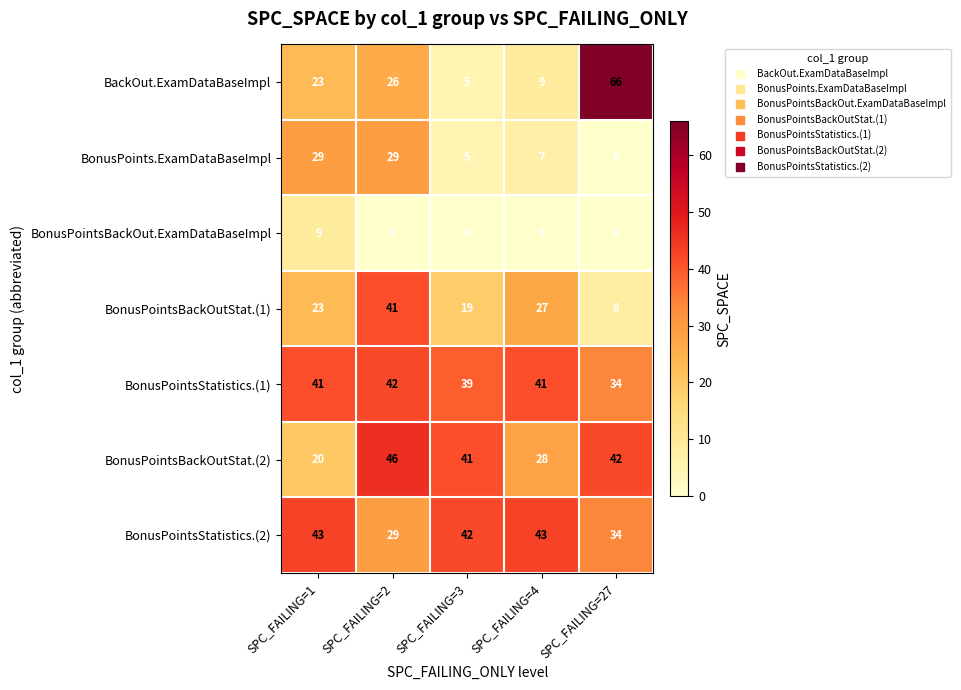

Which series changed the most between SPC_FAILING=2 and SPC_FAILING=27?

BackOut.ExamDataBaseImpl